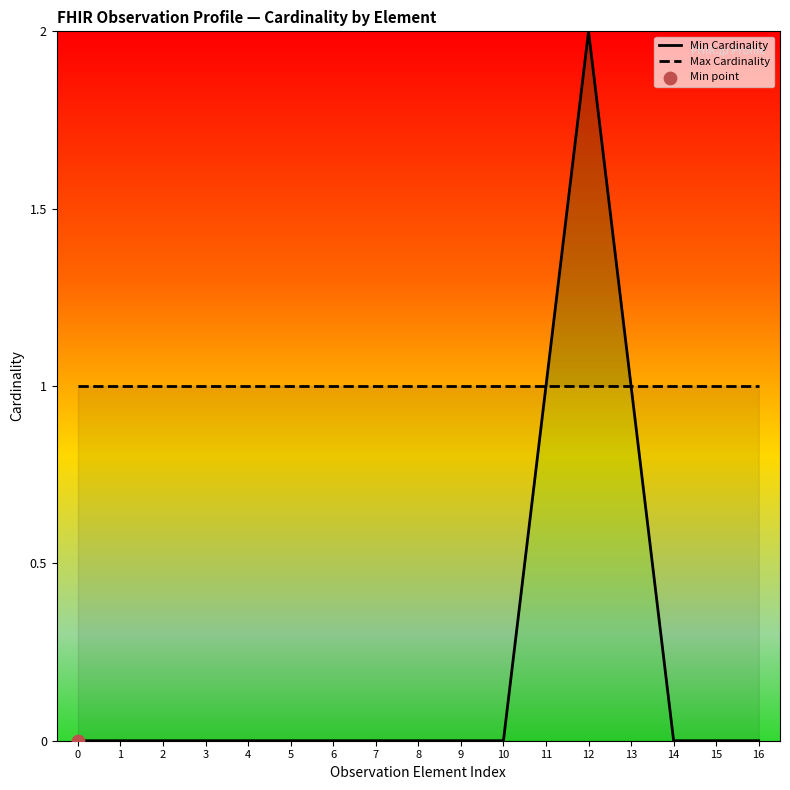

Which series reaches the minimum Y coordinate?

Min Cardinality